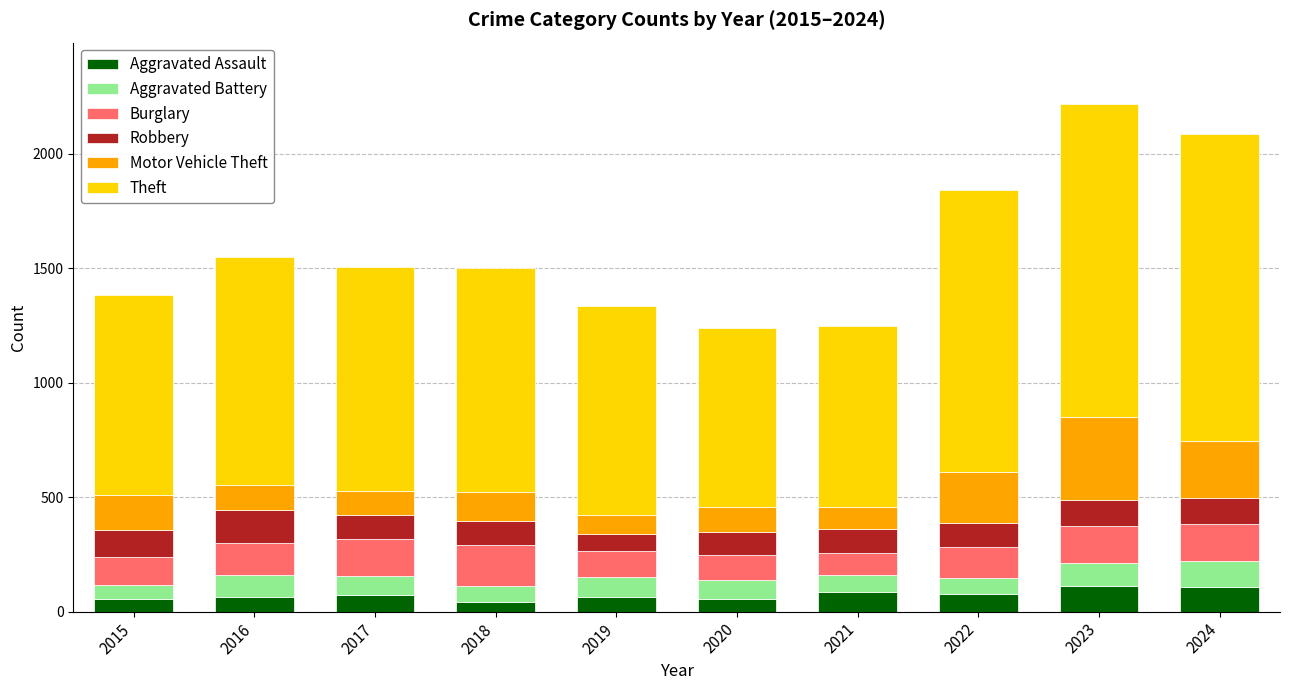

At which category is the sum across all series the highest?

2023